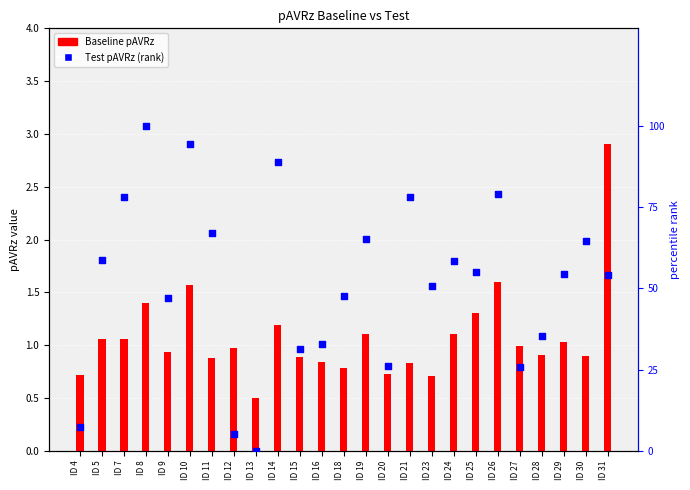

Which series reaches the maximum Y coordinate?

Test pAVRz (rank)